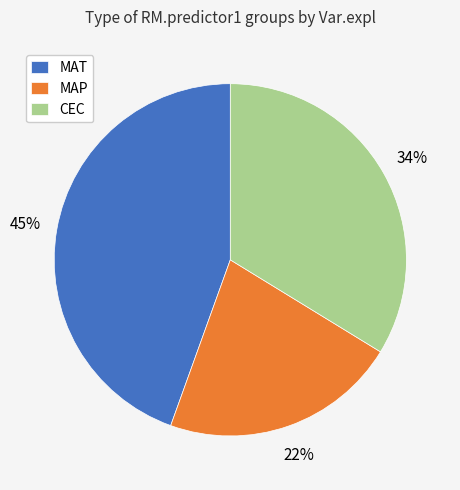

To the nearest percent, what is the difference between the largest and smallest slice percentages?

23%